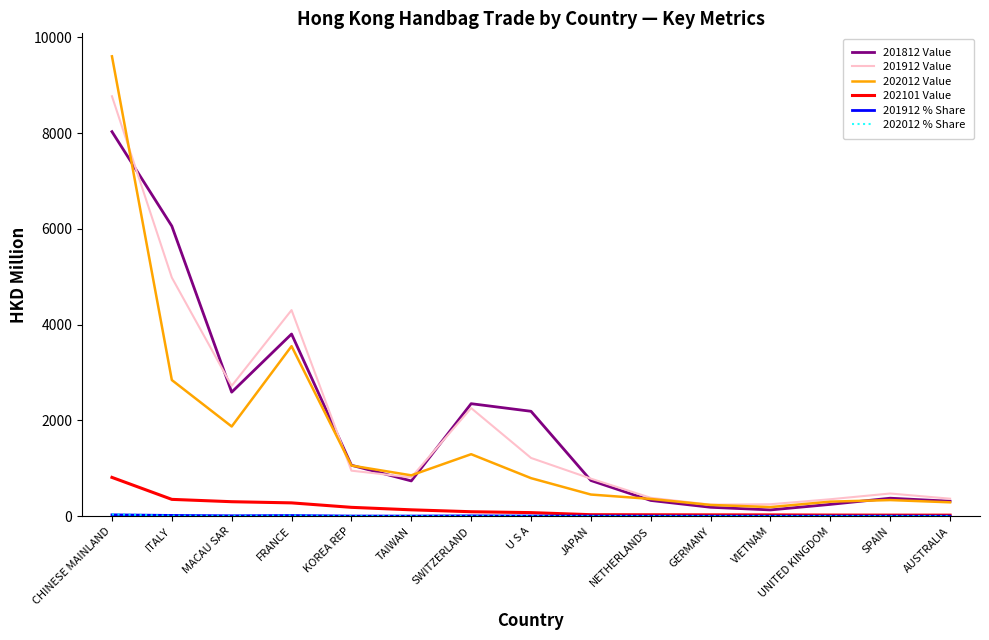

Is the value of 201912 Value at JAPAN greater than the value of 202101 Value at AUSTRALIA?

Yes